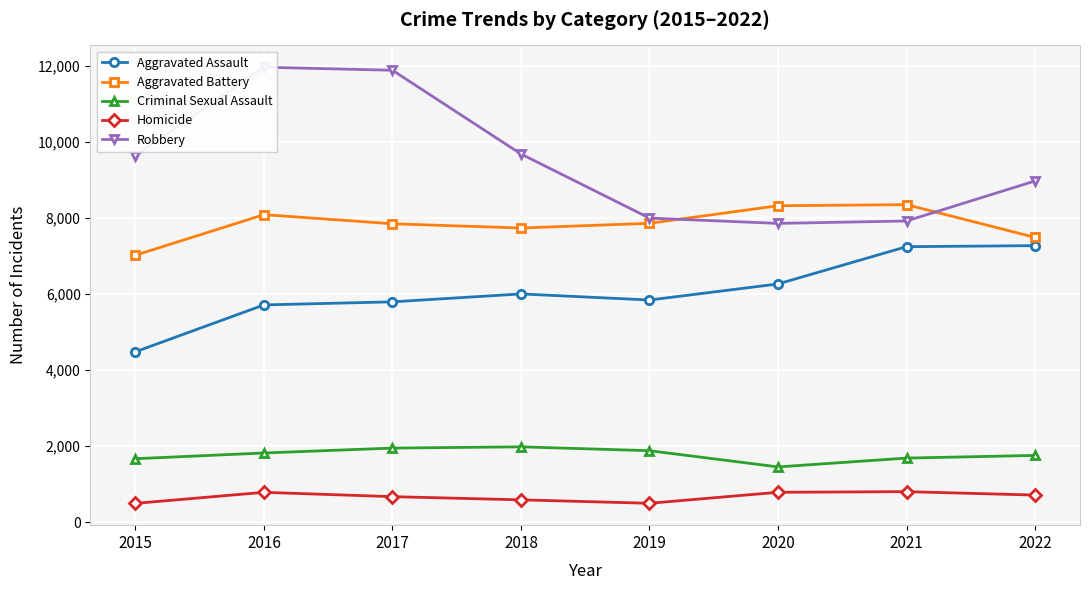

Where is Criminal Sexual Assault nearest to the value 1718?

2021